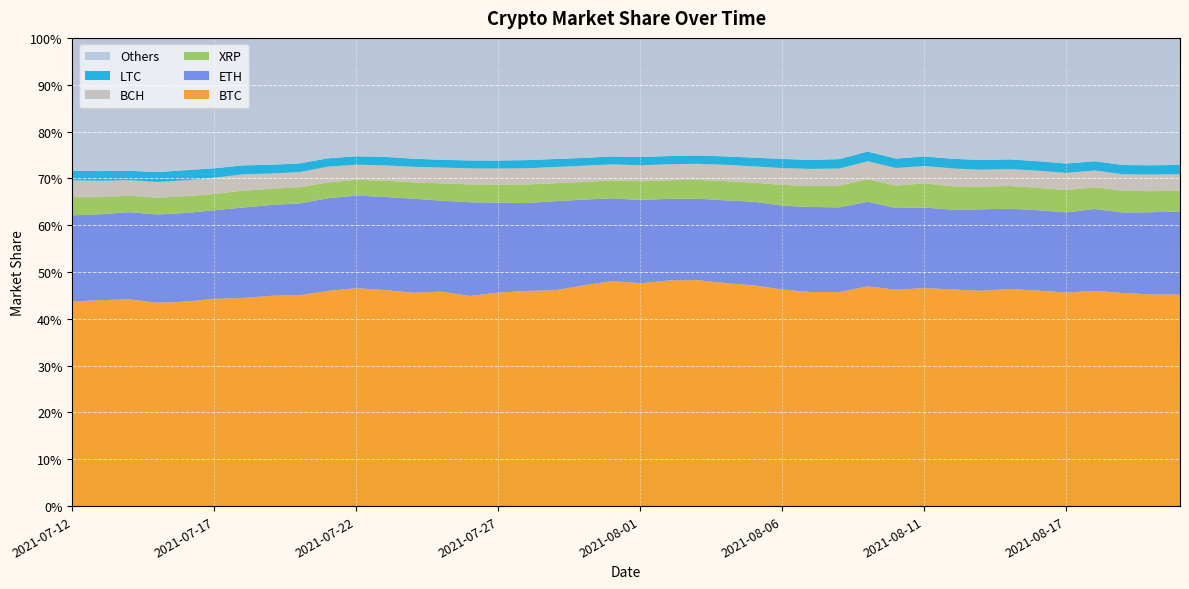

Reading left to right, transcribe all the data shown in this chart.

BTC: 2021-07-12=0.4	2021-07-13=0.4	2021-07-14=0.4	2021-07-15=0.4	2021-07-16=0.4	2021-07-17=0.4	2021-07-18=0.4	2021-07-19=0.4	2021-07-20=0.5	2021-07-21=0.5	2021-07-22=0.5	2021-07-23=0.5	2021-07-24=0.5	2021-07-25=0.5	2021-07-26=0.4	2021-07-27=0.5	2021-07-28=0.5	2021-07-29=0.5	2021-07-30=0.5	2021-07-31=0.5	2021-08-01=0.5	2021-08-02=0.5	2021-08-03=0.5	2021-08-04=0.5	2021-08-05=0.5	2021-08-06=0.5	2021-08-07=0.5	2021-08-08=0.5	2021-08-09=0.5	2021-08-10=0.5	2021-08-11=0.5	2021-08-12=0.5	2021-08-13=0.5	2021-08-15=0.5	2021-08-16=0.5	2021-08-17=0.5	2021-08-18=0.5	2021-08-19=0.5	2021-08-20=0.5	2021-08-21=0.5
ETH: 2021-07-12=0.2	2021-07-13=0.2	2021-07-14=0.2	2021-07-15=0.2	2021-07-16=0.2	2021-07-17=0.2	2021-07-18=0.2	2021-07-19=0.2	2021-07-20=0.2	2021-07-21=0.2	2021-07-22=0.2	2021-07-23=0.2	2021-07-24=0.2	2021-07-25=0.2	2021-07-26=0.2	2021-07-27=0.2	2021-07-28=0.2	2021-07-29=0.2	2021-07-30=0.2	2021-07-31=0.2	2021-08-01=0.2	2021-08-02=0.2	2021-08-03=0.2	2021-08-04=0.2	2021-08-05=0.2	2021-08-06=0.2	2021-08-07=0.2	2021-08-08=0.2	2021-08-09=0.2	2021-08-10=0.2	2021-08-11=0.2	2021-08-12=0.2	2021-08-13=0.2	2021-08-15=0.2	2021-08-16=0.2	2021-08-17=0.2	2021-08-18=0.2	2021-08-19=0.2	2021-08-20=0.2	2021-08-21=0.2
BCH: 2021-07-12=0.0	2021-07-13=0.0	2021-07-14=0.0	2021-07-15=0.0	2021-07-16=0.0	2021-07-17=0.0	2021-07-18=0.0	2021-07-19=0.0	2021-07-20=0.0	2021-07-21=0.0	2021-07-22=0.0	2021-07-23=0.0	2021-07-24=0.0	2021-07-25=0.0	2021-07-26=0.0	2021-07-27=0.0	2021-07-28=0.0	2021-07-29=0.0	2021-07-30=0.0	2021-07-31=0.0	2021-08-01=0.0	2021-08-02=0.0	2021-08-03=0.0	2021-08-04=0.0	2021-08-05=0.0	2021-08-06=0.0	2021-08-07=0.0	2021-08-08=0.0	2021-08-09=0.0	2021-08-10=0.0	2021-08-11=0.0	2021-08-12=0.0	2021-08-13=0.0	2021-08-15=0.0	2021-08-16=0.0	2021-08-17=0.0	2021-08-18=0.0	2021-08-19=0.0	2021-08-20=0.0	2021-08-21=0.0
LTC: 2021-07-12=0.0	2021-07-13=0.0	2021-07-14=0.0	2021-07-15=0.0	2021-07-16=0.0	2021-07-17=0.0	2021-07-18=0.0	2021-07-19=0.0	2021-07-20=0.0	2021-07-21=0.0	2021-07-22=0.0	2021-07-23=0.0	2021-07-24=0.0	2021-07-25=0.0	2021-07-26=0.0	2021-07-27=0.0	2021-07-28=0.0	2021-07-29=0.0	2021-07-30=0.0	2021-07-31=0.0	2021-08-01=0.0	2021-08-02=0.0	2021-08-03=0.0	2021-08-04=0.0	2021-08-05=0.0	2021-08-06=0.0	2021-08-07=0.0	2021-08-08=0.0	2021-08-09=0.0	2021-08-10=0.0	2021-08-11=0.0	2021-08-12=0.0	2021-08-13=0.0	2021-08-15=0.0	2021-08-16=0.0	2021-08-17=0.0	2021-08-18=0.0	2021-08-19=0.0	2021-08-20=0.0	2021-08-21=0.0
XRP: 2021-07-12=0.0	2021-07-13=0.0	2021-07-14=0.0	2021-07-15=0.0	2021-07-16=0.0	2021-07-17=0.0	2021-07-18=0.0	2021-07-19=0.0	2021-07-20=0.0	2021-07-21=0.0	2021-07-22=0.0	2021-07-23=0.0	2021-07-24=0.0	2021-07-25=0.0	2021-07-26=0.0	2021-07-27=0.0	2021-07-28=0.0	2021-07-29=0.0	2021-07-30=0.0	2021-07-31=0.0	2021-08-01=0.0	2021-08-02=0.0	2021-08-03=0.0	2021-08-04=0.0	2021-08-05=0.0	2021-08-06=0.0	2021-08-07=0.0	2021-08-08=0.0	2021-08-09=0.0	2021-08-10=0.0	2021-08-11=0.1	2021-08-12=0.0	2021-08-13=0.0	2021-08-15=0.0	2021-08-16=0.0	2021-08-17=0.0	2021-08-18=0.0	2021-08-19=0.0	2021-08-20=0.0	2021-08-21=0.0
Others: 2021-07-12=0.3	2021-07-13=0.3	2021-07-14=0.3	2021-07-15=0.3	2021-07-16=0.3	2021-07-17=0.3	2021-07-18=0.3	2021-07-19=0.3	2021-07-20=0.3	2021-07-21=0.3	2021-07-22=0.3	2021-07-23=0.3	2021-07-24=0.3	2021-07-25=0.3	2021-07-26=0.3	2021-07-27=0.3	2021-07-28=0.3	2021-07-29=0.3	2021-07-30=0.3	2021-07-31=0.3	2021-08-01=0.3	2021-08-02=0.3	2021-08-03=0.3	2021-08-04=0.3	2021-08-05=0.3	2021-08-06=0.3	2021-08-07=0.3	2021-08-08=0.3	2021-08-09=0.2	2021-08-10=0.3	2021-08-11=0.3	2021-08-12=0.3	2021-08-13=0.3	2021-08-15=0.3	2021-08-16=0.3	2021-08-17=0.3	2021-08-18=0.3	2021-08-19=0.3	2021-08-20=0.3	2021-08-21=0.3